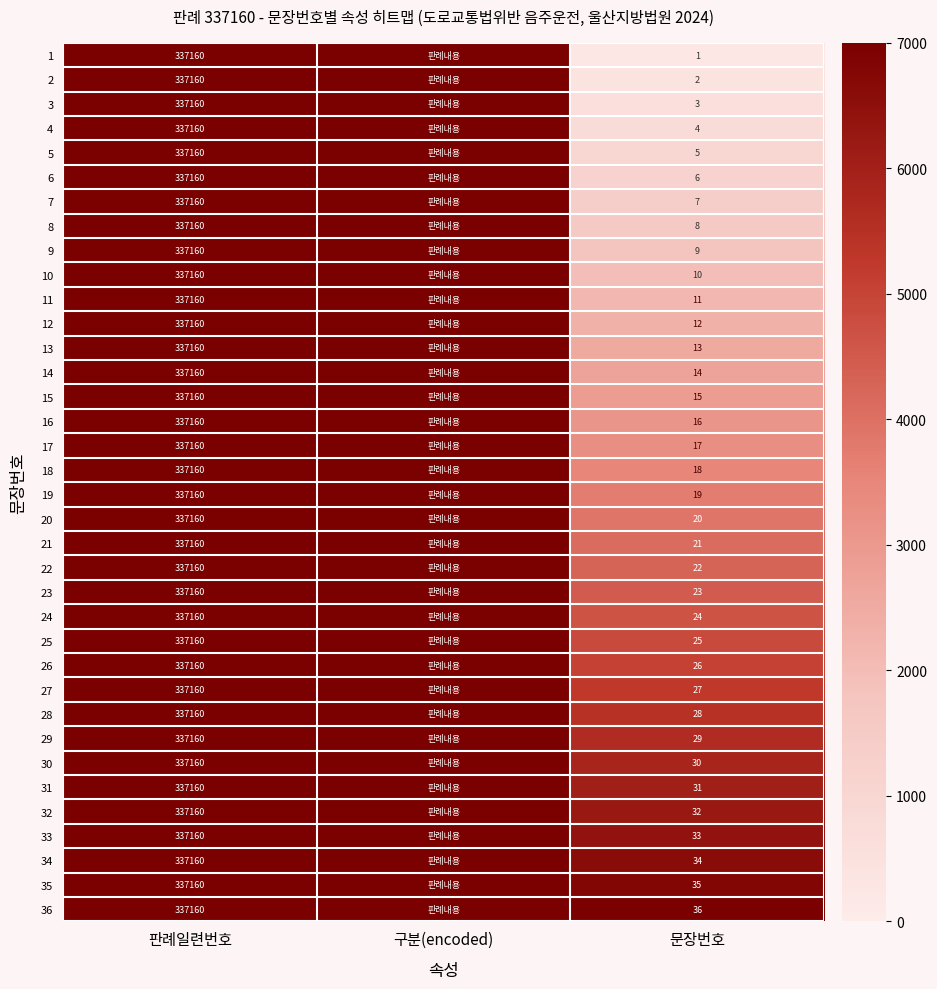

The 29 series shows 1246.0 at 문장번호. True or false?

False